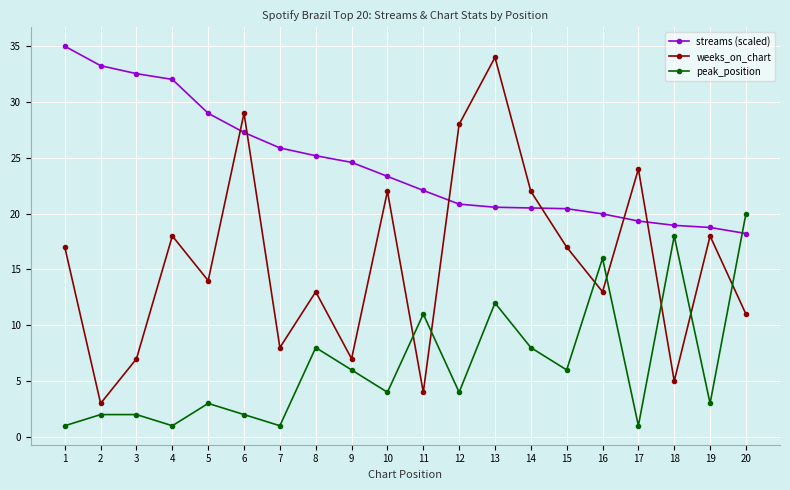

How many lines are shown in the chart?

3